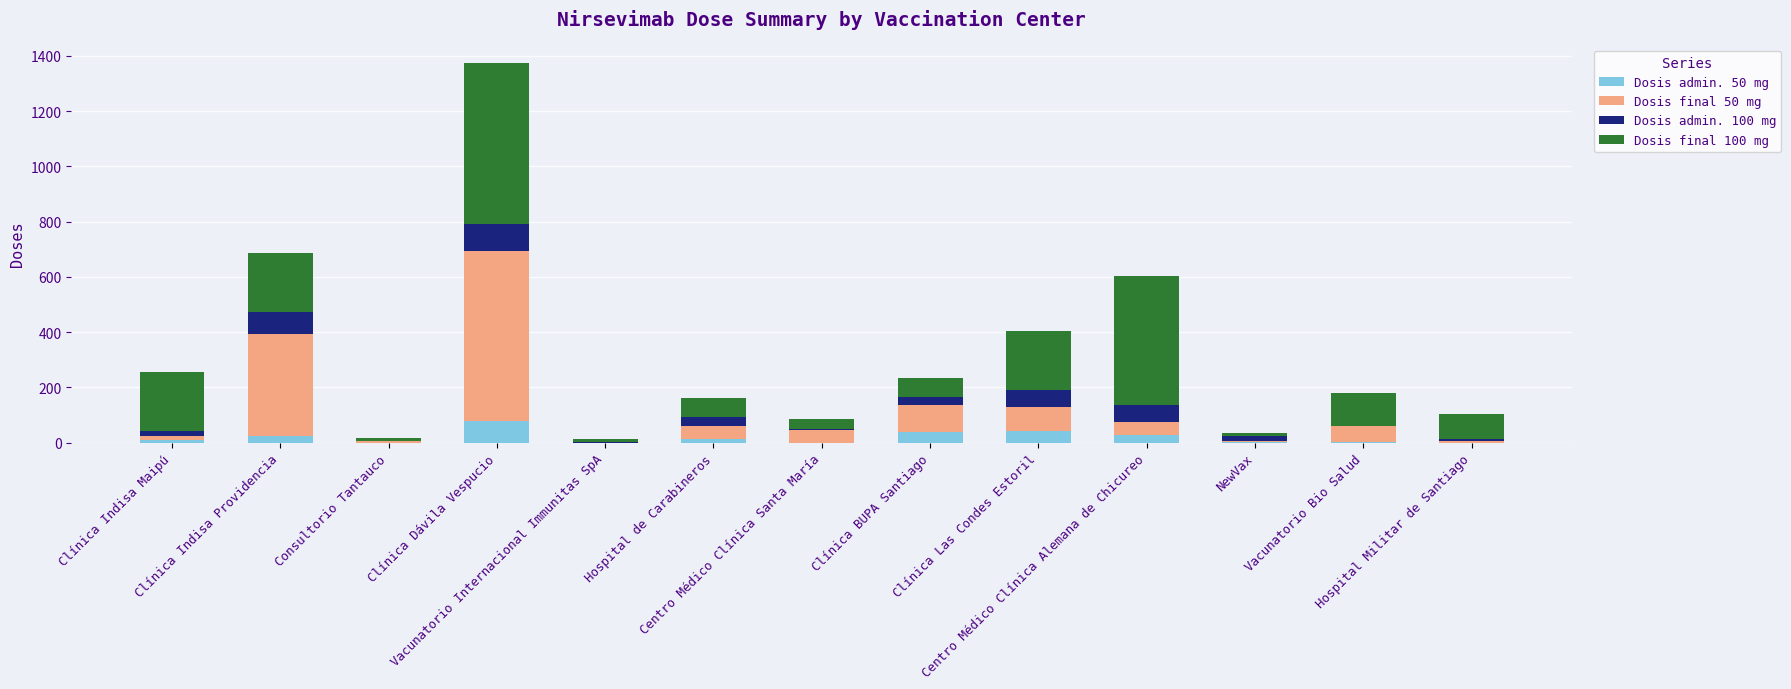

Count the number of data series in this chart.

4